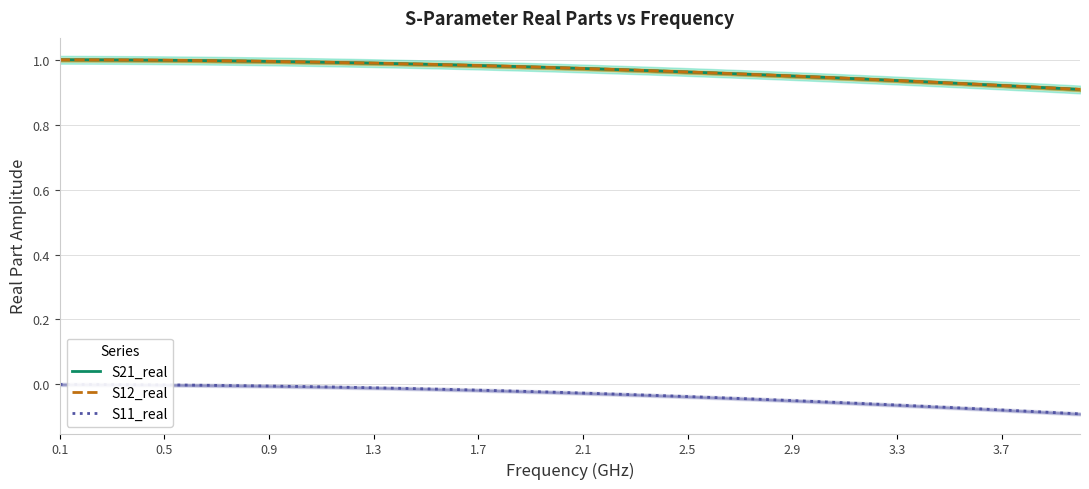

True or false: S12_real has a value of 1.6 at 38.

False